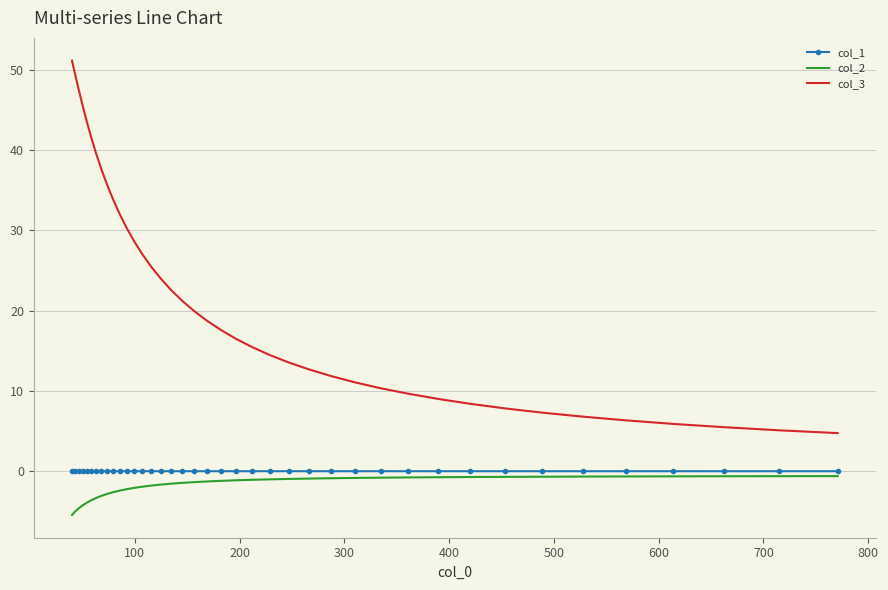

Which series has the largest range (max minus min)?

col_3